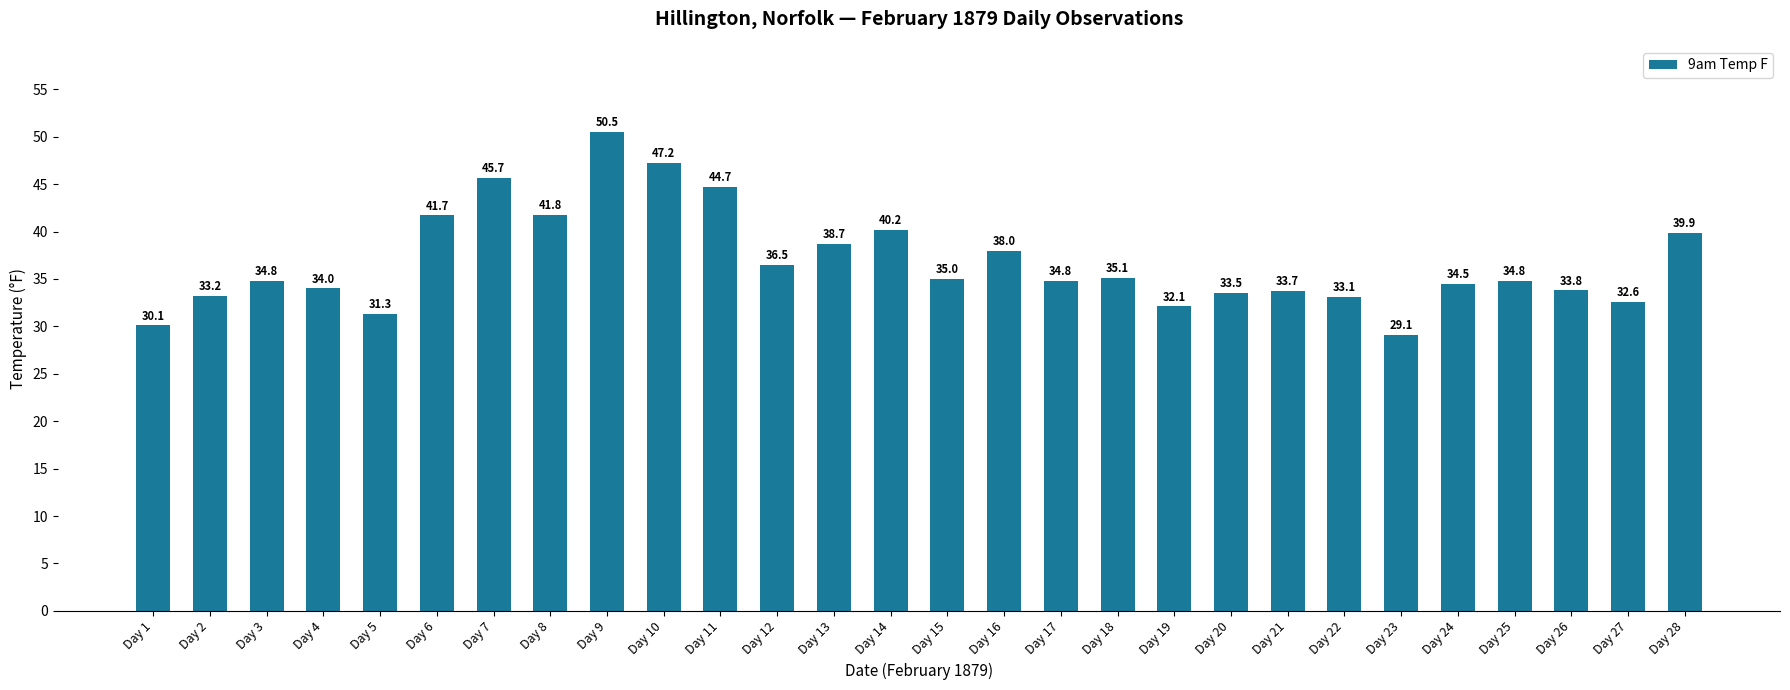

At which category does the chart reach its minimum across all series?

Day 23